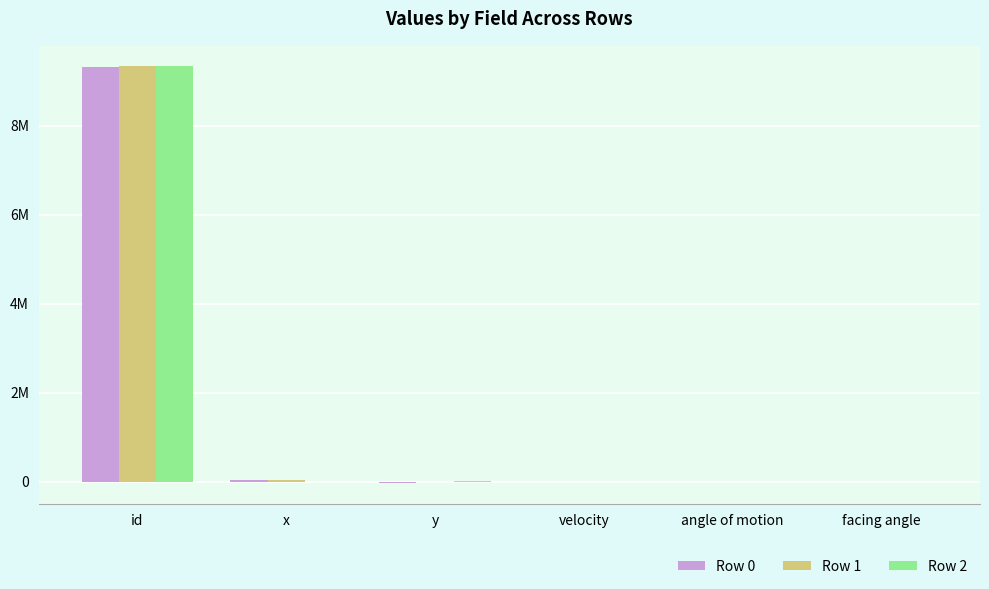

What is the difference between the Row 1 values at id and facing angle?

9330397.2